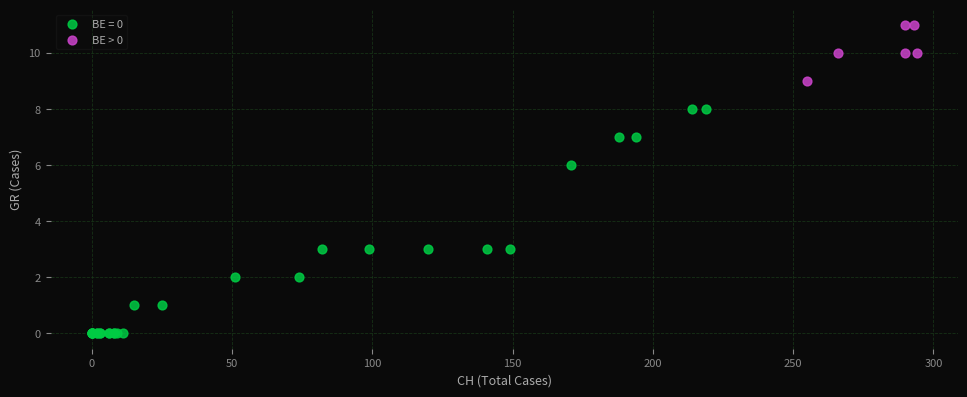

Which series has the widest spread of Y values?

BE = 0